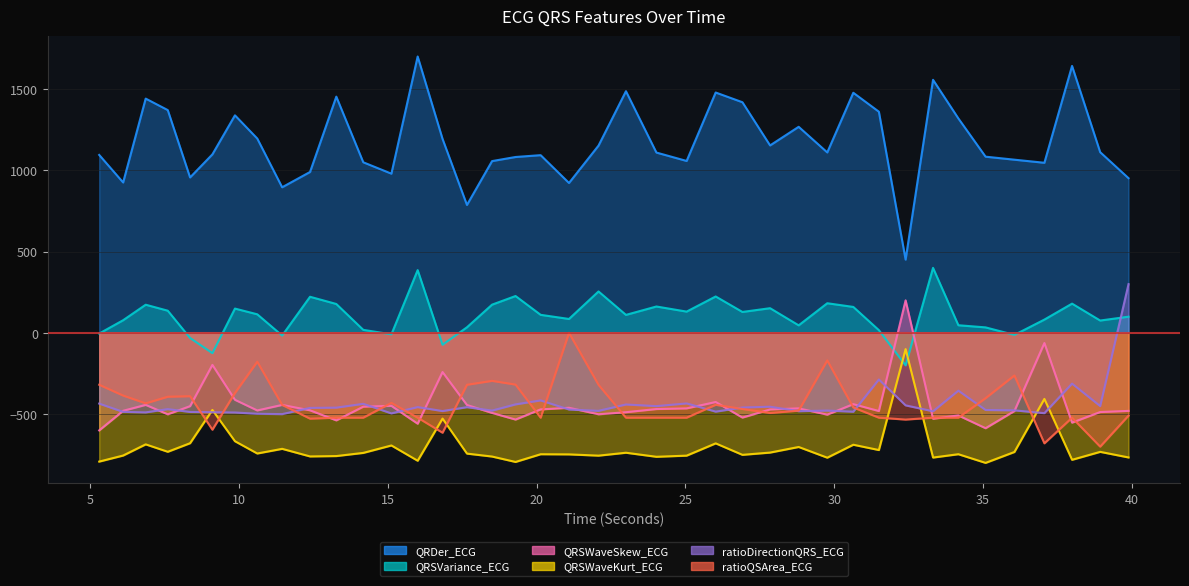

What is the greatest value displayed?

1700.5